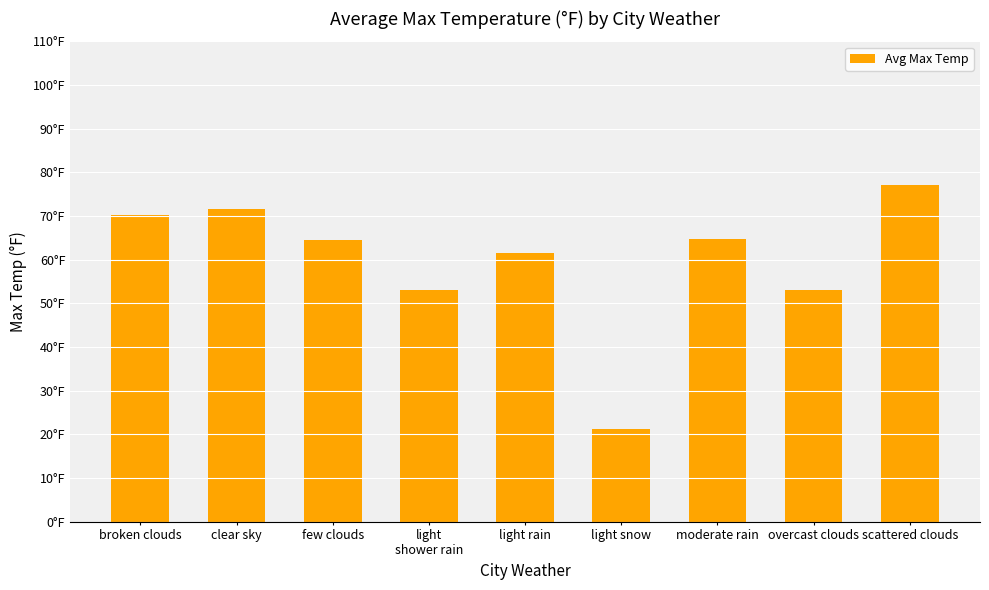

What is the approximate value at moderate rain?

64.7